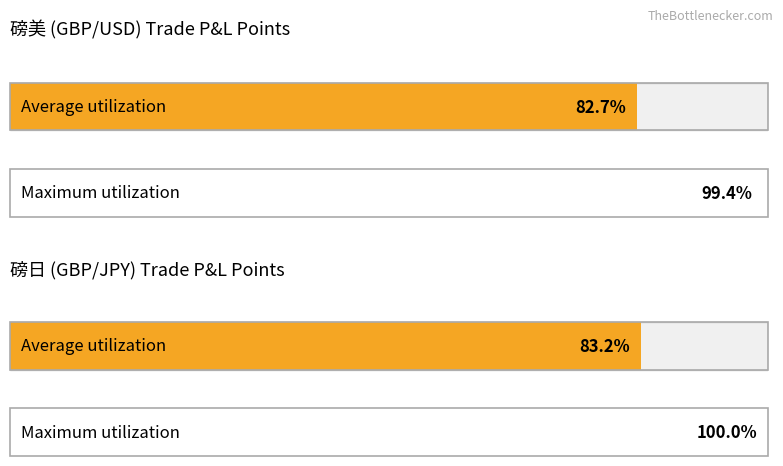

Count the number of data series in this chart.

2